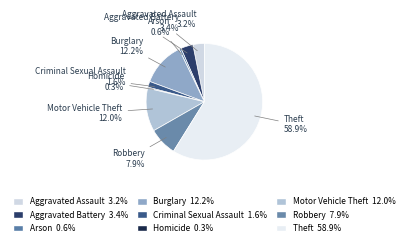

What percentage is the Motor Vehicle Theft slice, to the nearest percent?

12%